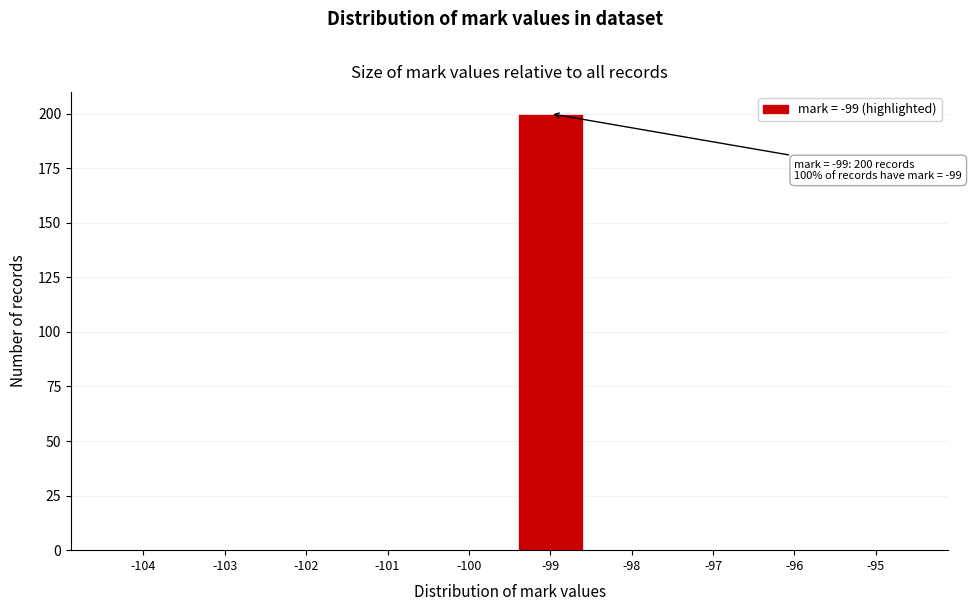

Over which range of the x-axis is the bar tallest?

-99.5 to -98.5